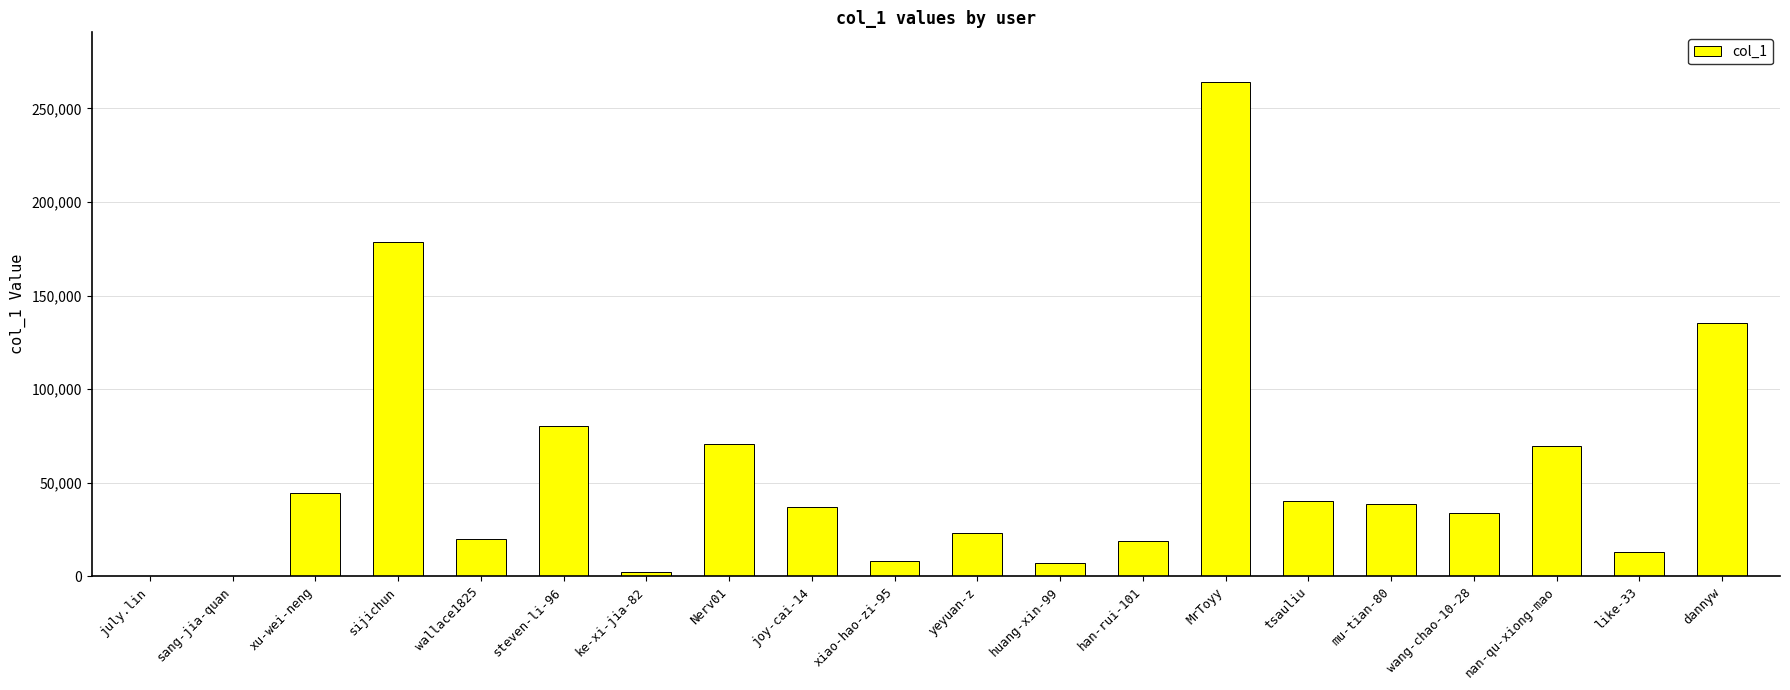

The value at nan-qu-xiong-mao is 69381. True or false?

True